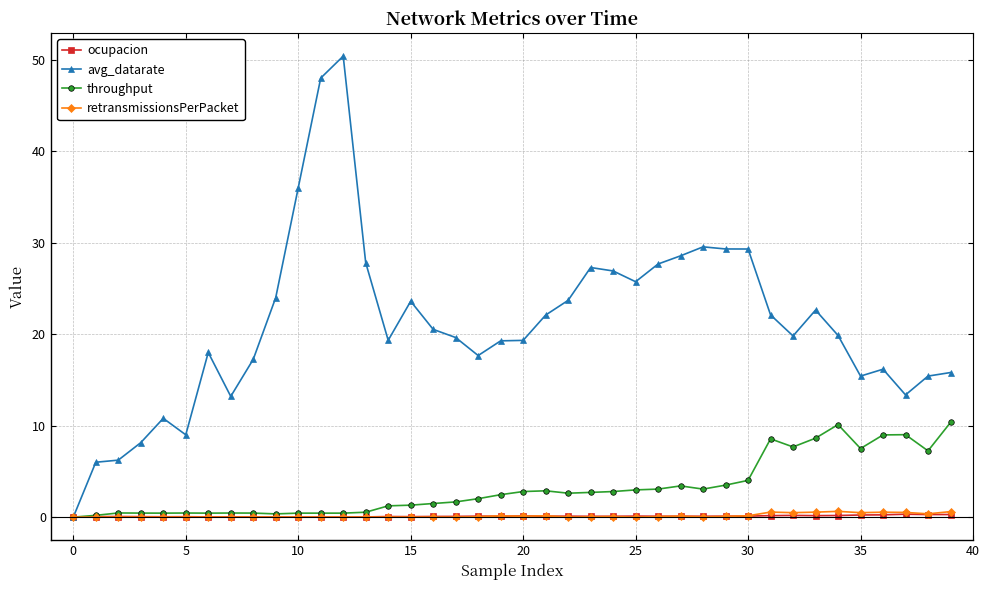

Does the chart display data point markers on the line(s)?

Yes